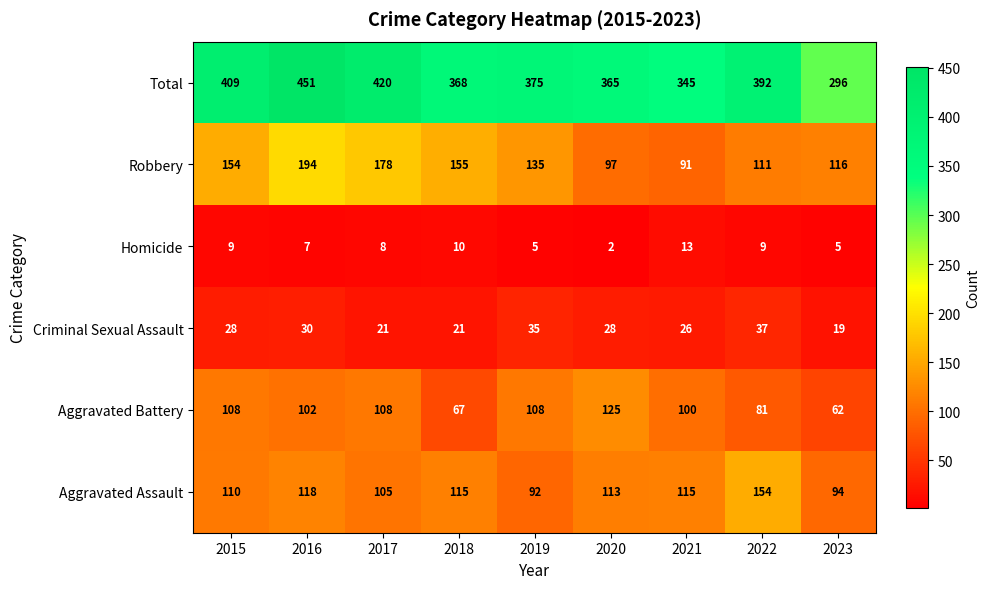

At how many categories does at least one series exceed 310?

8